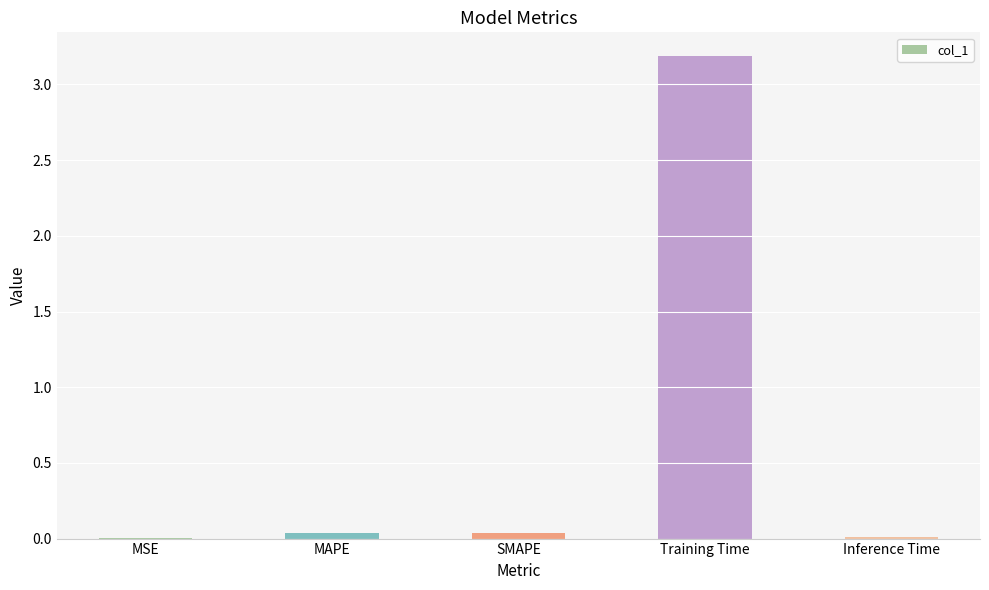

Between Training Time and Inference Time, which is larger?

Training Time